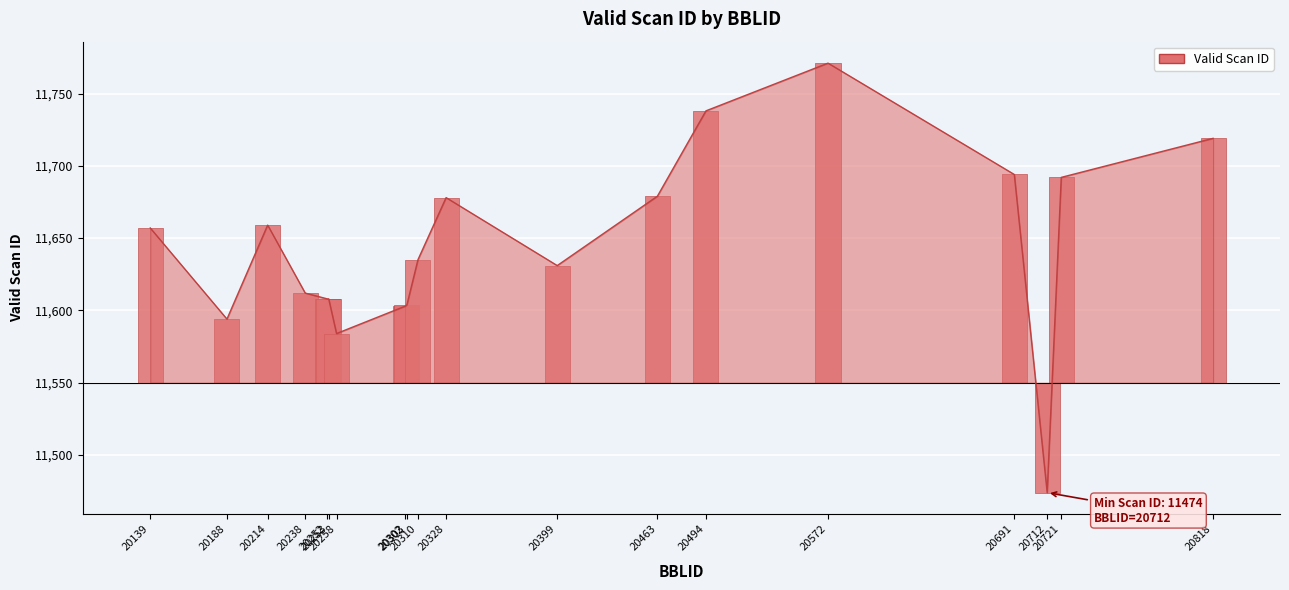

Reading left to right, transcribe all the data shown in this chart.

20139=11657	20188=11594	20214=11659	20238=11612	20252=11608	20253=11608	20258=11584	20302=11603	20303=11604	20310=11635	20328=11678	20399=11631	20463=11679	20494=11738	20572=11771	20691=11694	20712=11474	20721=11692	20818=11719